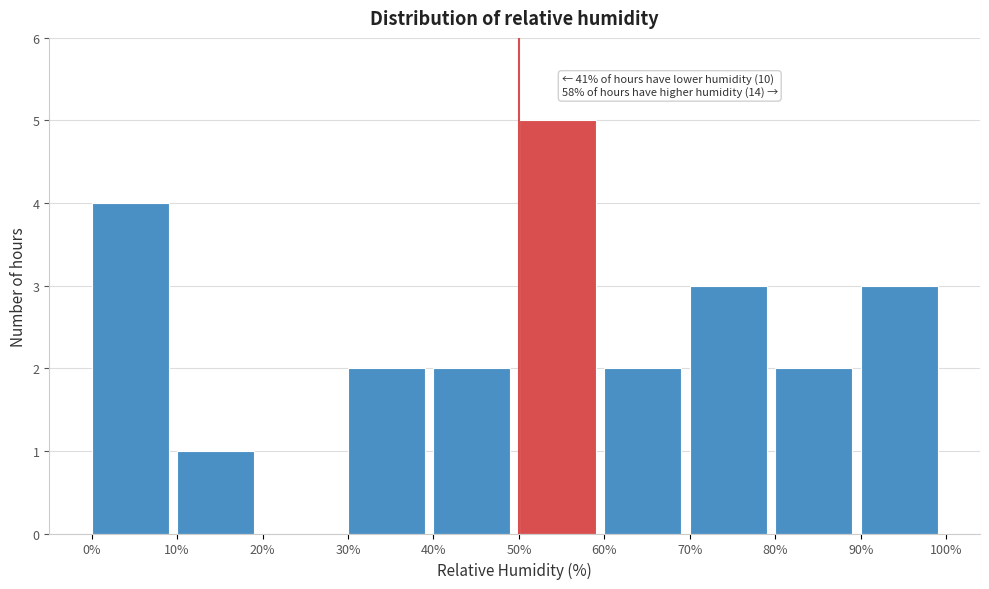

Which range on the x-axis has the tallest bar?

50% to 60%